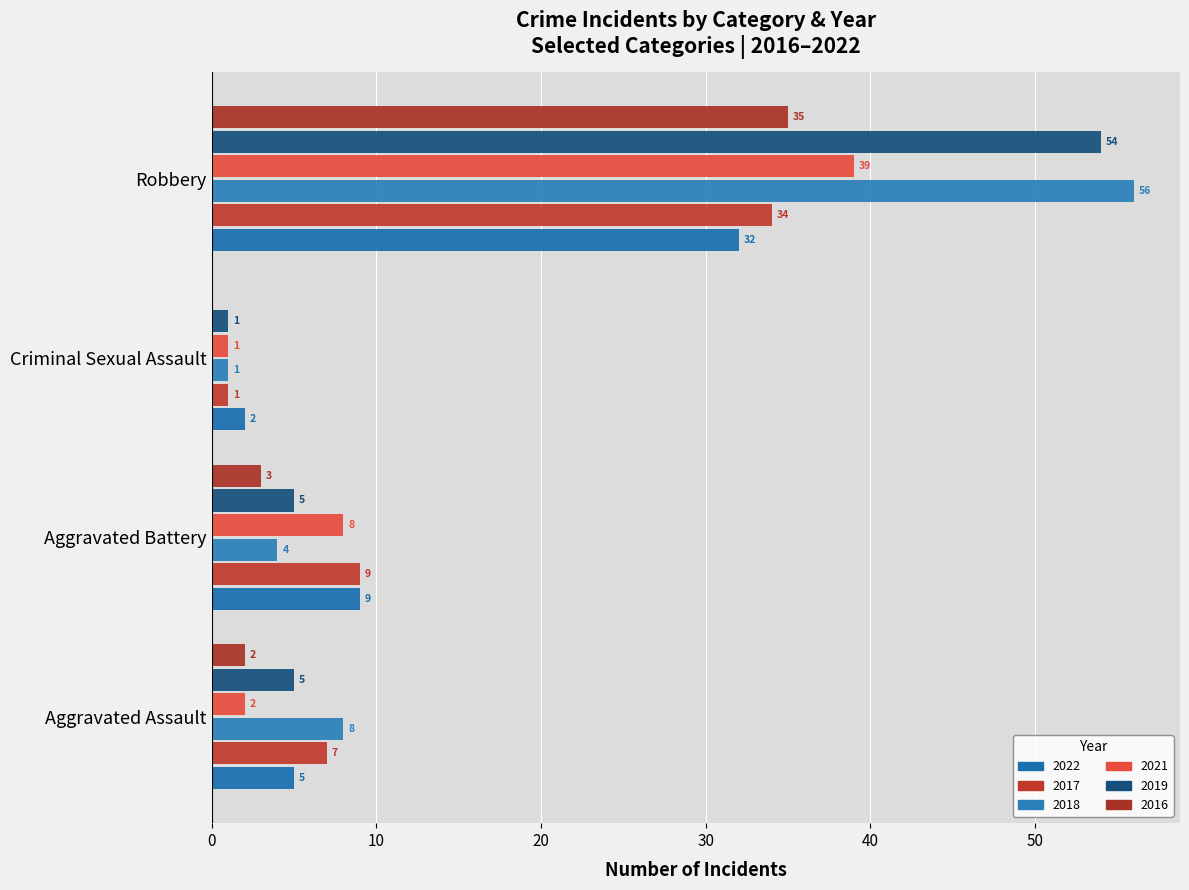

True or false: 2016 has a value of 3 at Aggravated Battery.

True